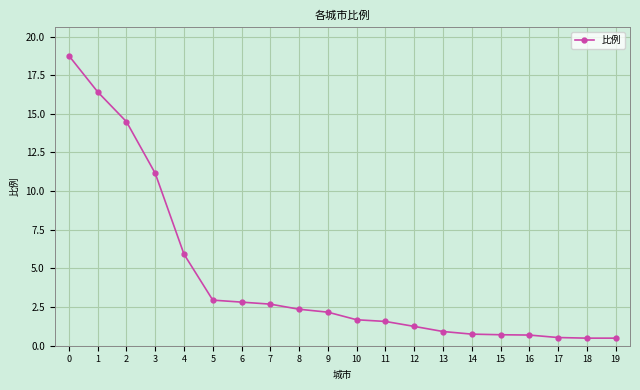

Which has a higher value, 1 or 2?

1